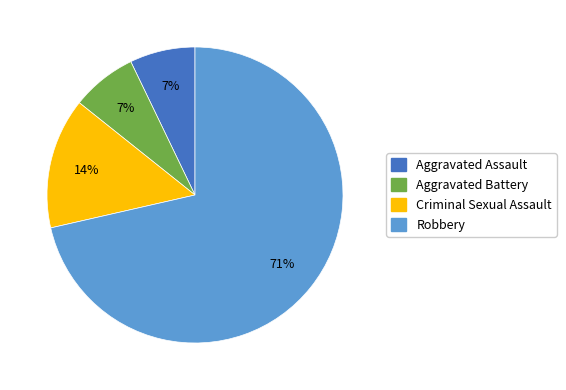

How many segments does this pie chart have?

4